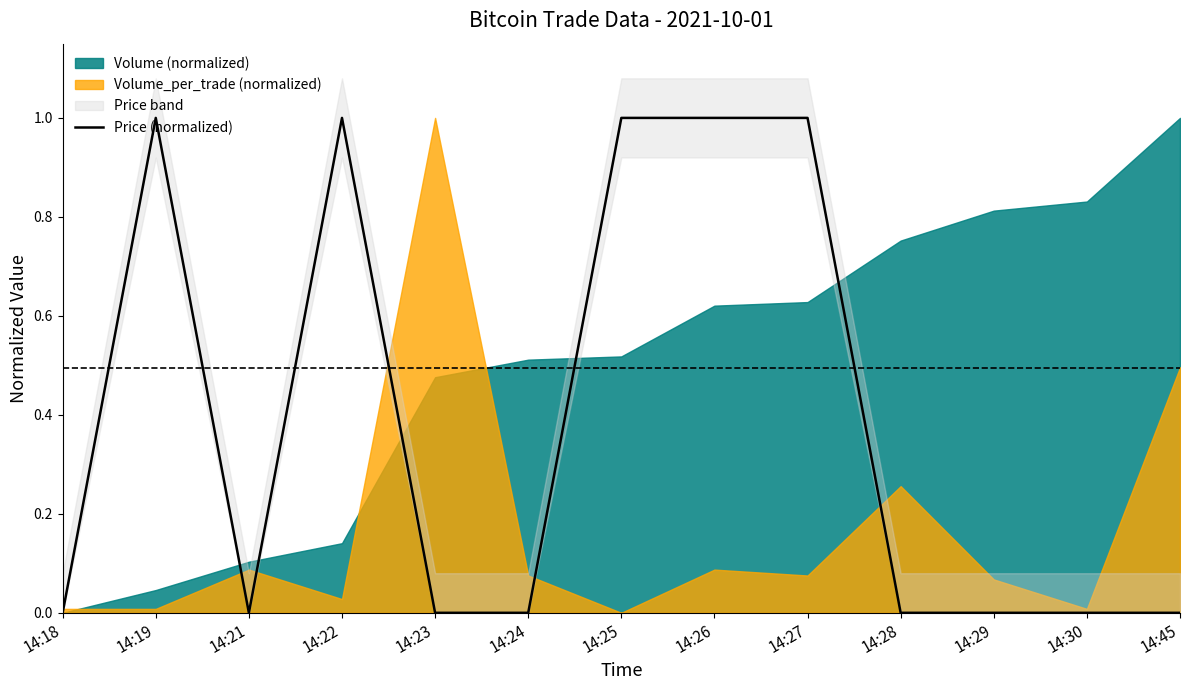

What is the change in value from 14:19 to 14:24?

-1